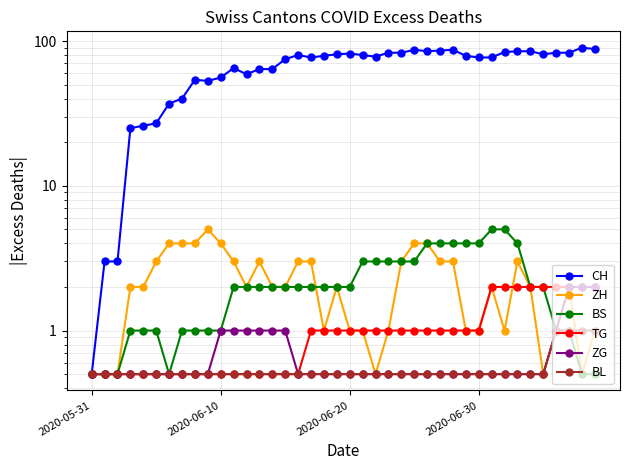

What is the difference between the highest and lowest values at 28?

86.5